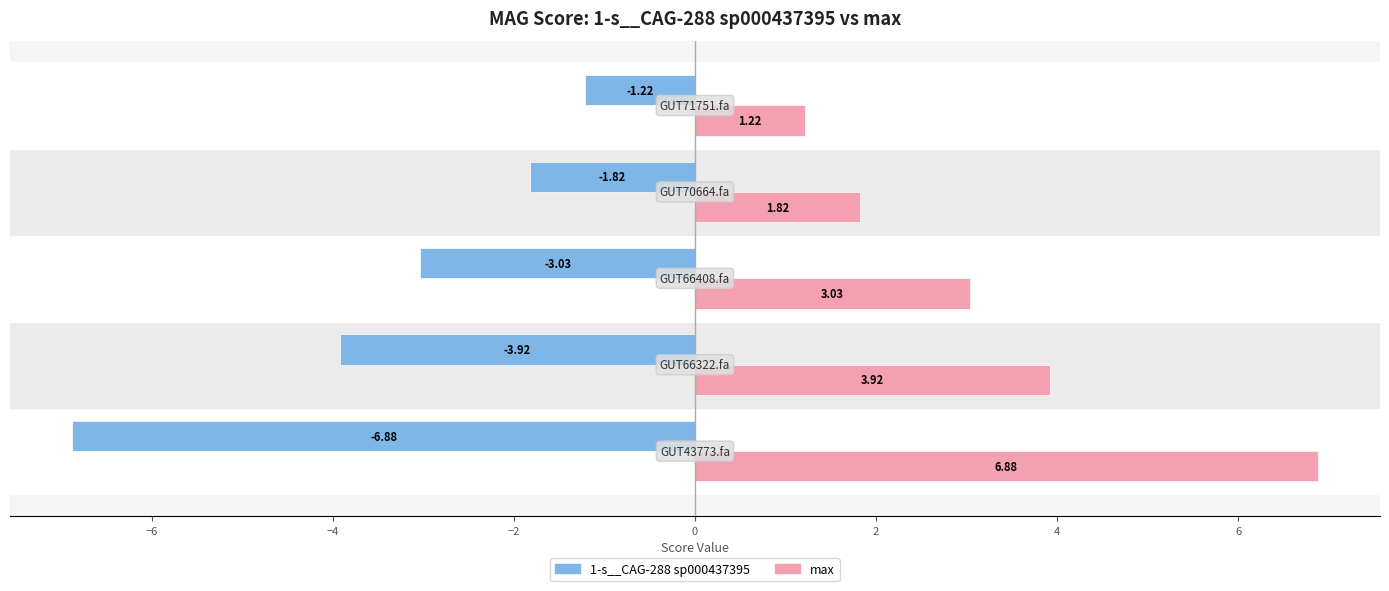

List the series in order of their overall mean, lowest first.

1-s__CAG-288 sp000437395, max